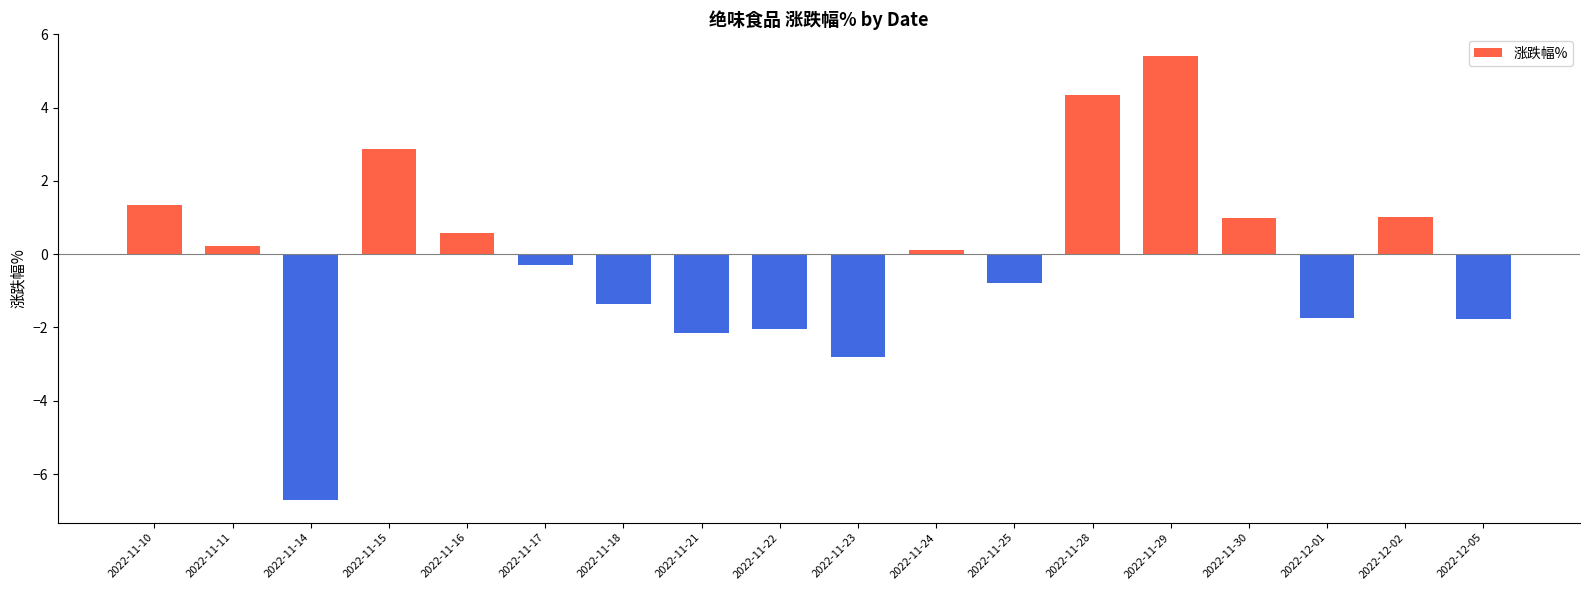

Between 2022-12-02 and 2022-11-21, which is larger?

2022-12-02